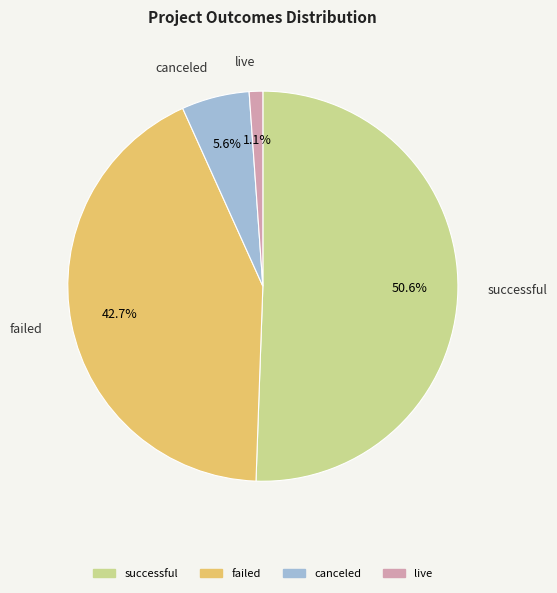

Rank the categories by value from lowest to highest.

live, canceled, failed, successful